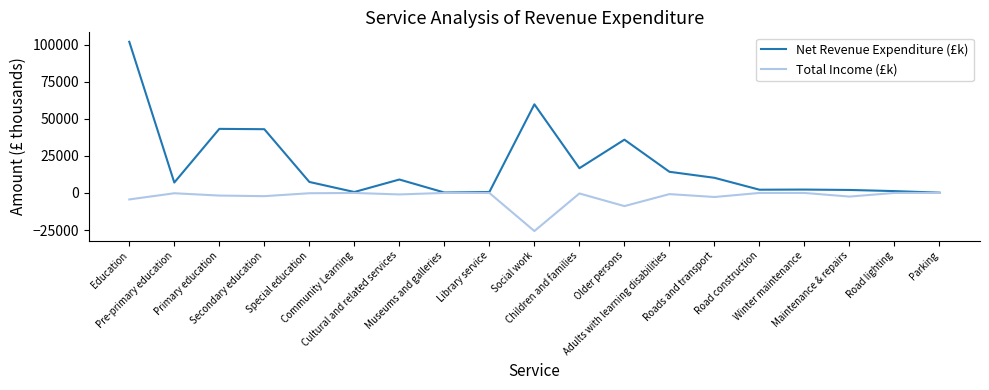

Which series has the largest range (max minus min)?

Net Revenue Expenditure (£k)